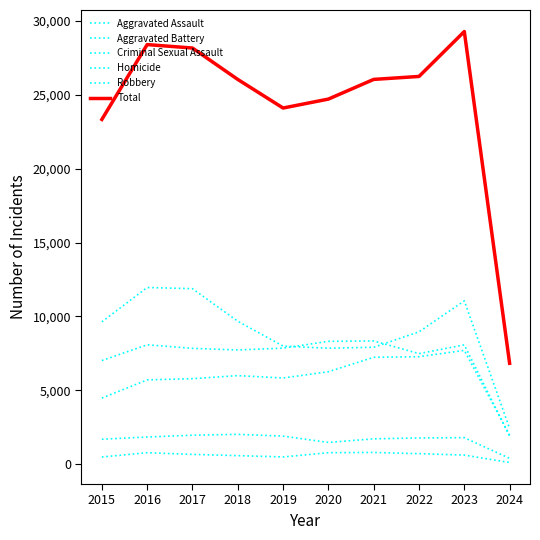

List the series in order of their peak value, lowest first.

Homicide, Criminal Sexual Assault, Aggravated Assault, Aggravated Battery, Robbery, Total